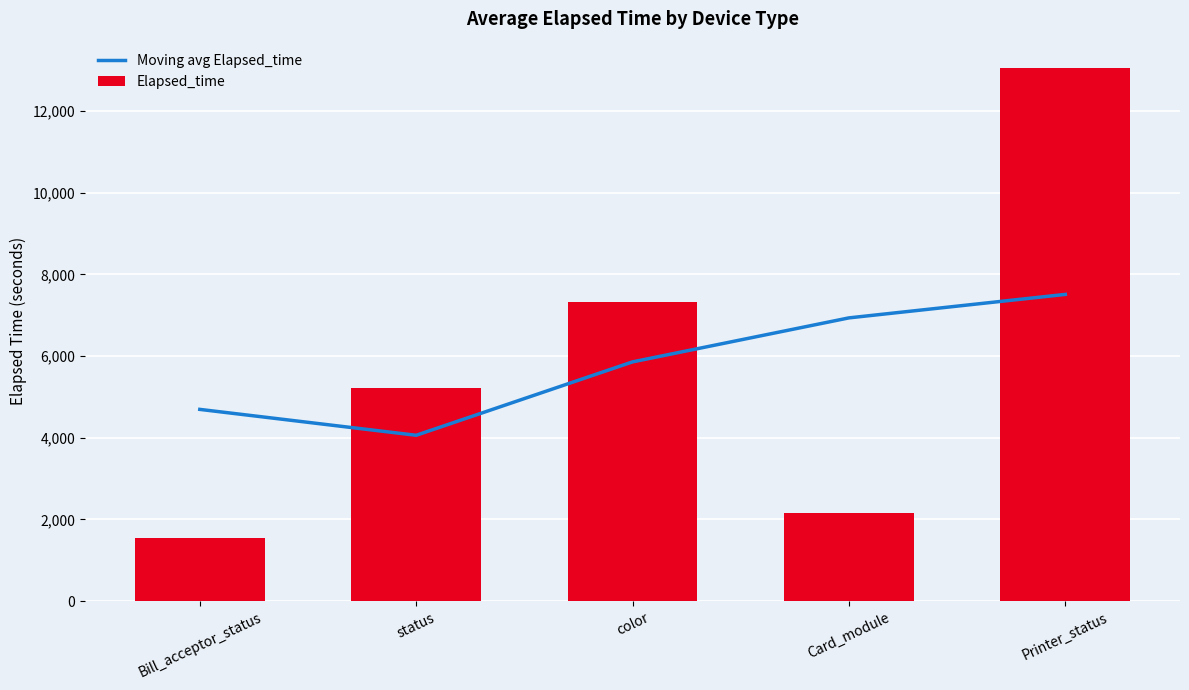

Where does the Elapsed_time series first go above 5208?

status